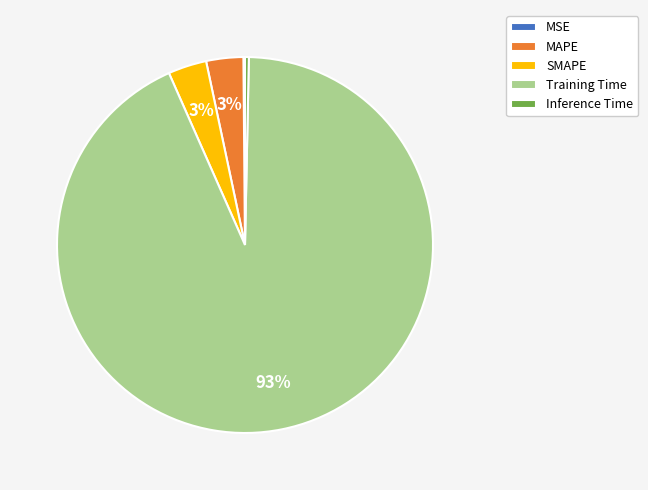

Which has a higher value, Inference Time or MAPE?

MAPE